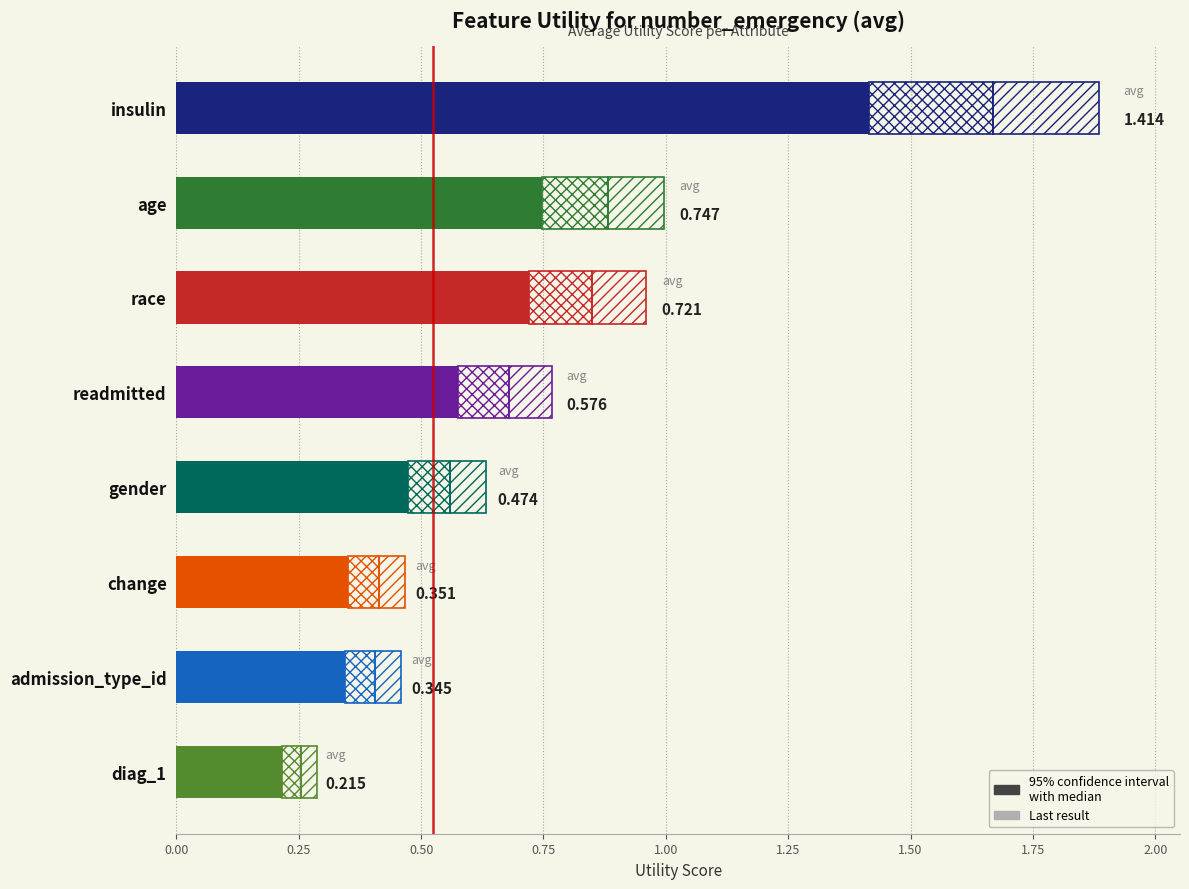

What position from the left is change?

6